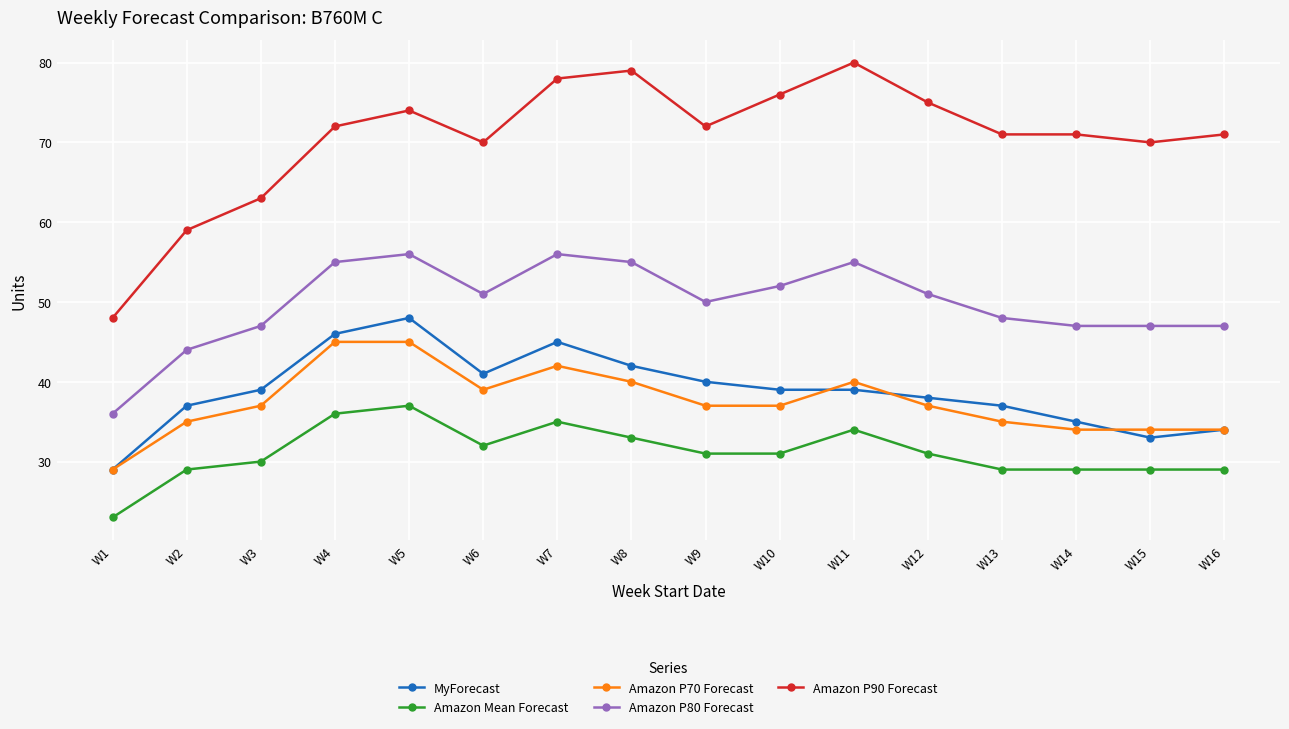

What is the greatest value displayed?

80